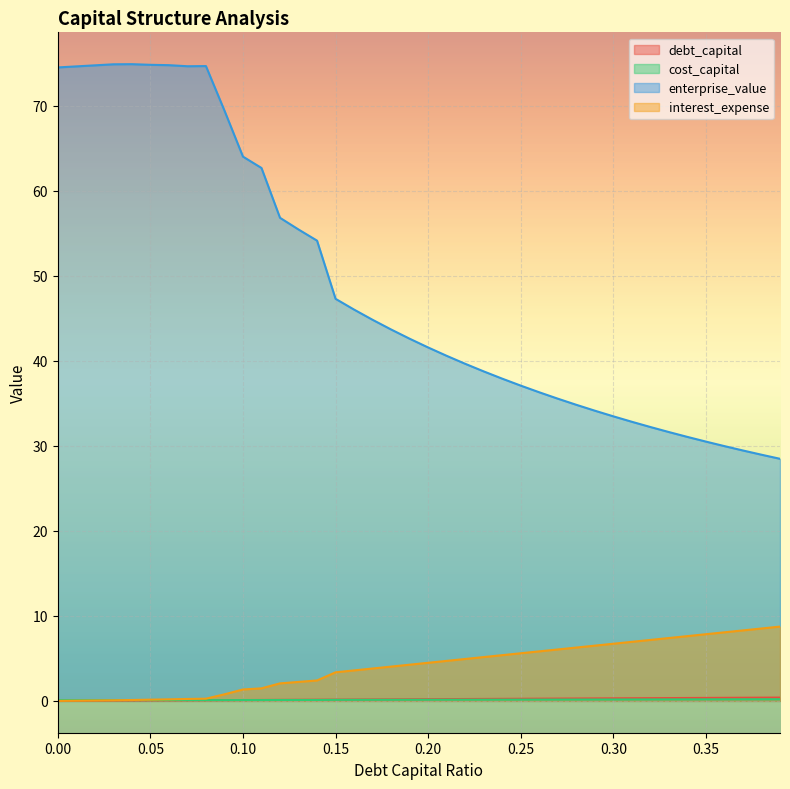

Reading right to left, transcribe all the data shown in this chart.

debt_capital: 0.4	0.4	0.4	0.4	0.3	0.3	0.3	0.3	0.3	0.3	0.3	0.3	0.3	0.3	0.2	0.2	0.2	0.2	0.2	0.2	0.2	0.2	0.2	0.2	0.1	0.1	0.1	0.1	0.1	0.1	0.1	0.1	0.1	0.1	0.1	0.0	0.0	0.0	0.0	0.0
cost_capital: 0.2	0.2	0.2	0.2	0.2	0.2	0.2	0.2	0.2	0.2	0.2	0.2	0.2	0.2	0.2	0.1	0.1	0.1	0.1	0.1	0.1	0.1	0.1	0.1	0.1	0.1	0.1	0.1	0.1	0.1	0.1	0.1	0.1	0.1	0.1	0.1	0.1	0.1	0.1	0.1
enterprise_value: 28.5	29.0	29.5	30.0	30.5	31.1	31.6	32.2	32.8	33.5	34.1	34.8	35.6	36.3	37.1	37.9	38.8	39.7	40.6	41.6	42.6	43.7	44.8	46.0	47.3	54.1	55.5	56.8	62.7	64.0	69.4	74.7	74.7	74.8	74.8	74.9	74.9	74.8	74.6	74.5
interest_expense: 8.7	8.5	8.3	8.1	7.8	7.6	7.4	7.2	6.9	6.7	6.5	6.3	6.1	5.8	5.6	5.4	5.2	4.9	4.7	4.5	4.3	4.0	3.8	3.6	3.4	2.4	2.2	2.1	1.5	1.3	0.8	0.3	0.2	0.2	0.1	0.1	0.1	0.0	0.0	0.0